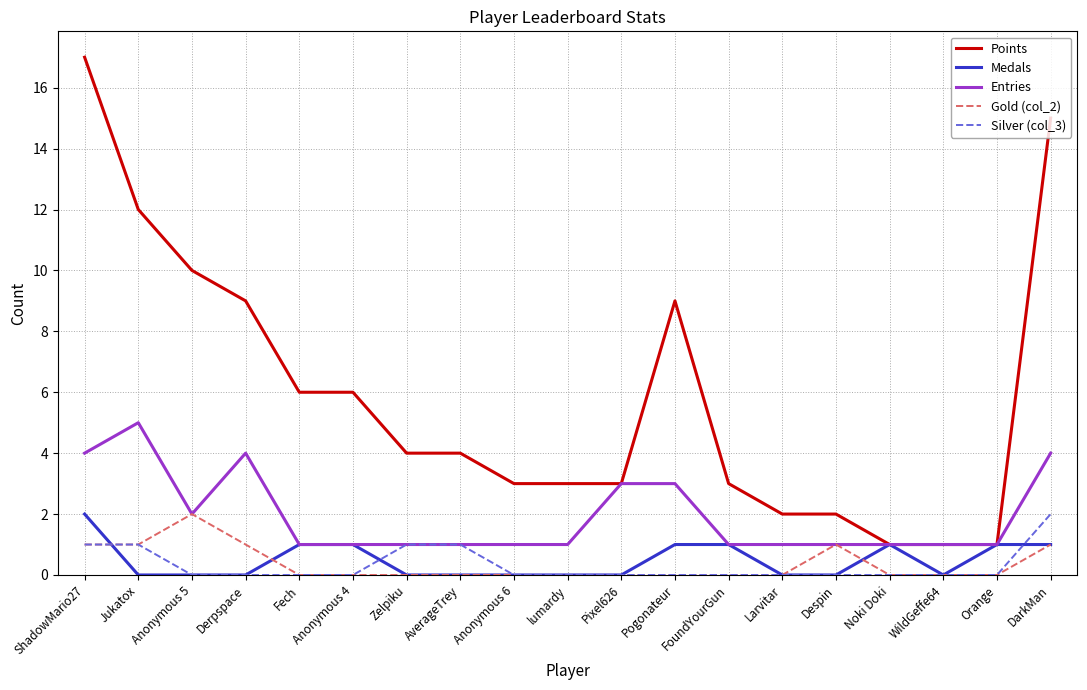

Which series has the widest spread of values?

Points